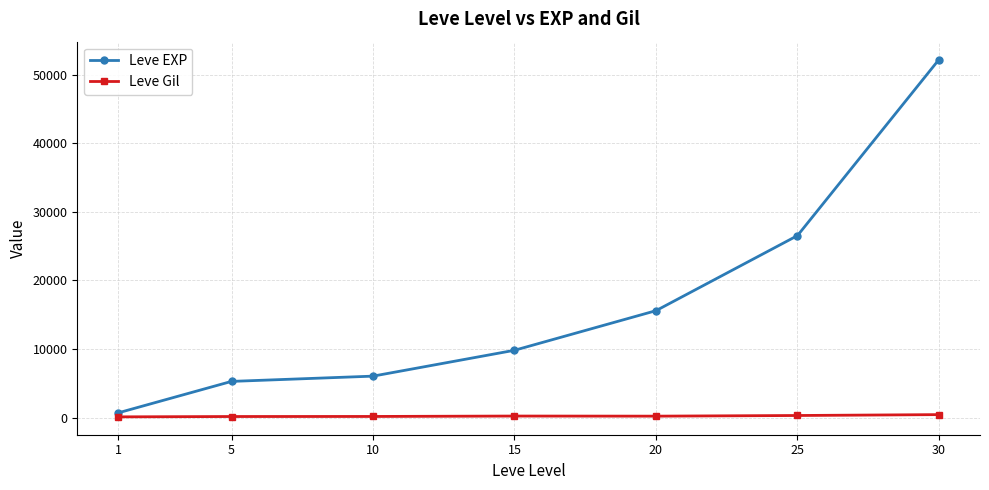

What is the greatest value displayed?

52220.0